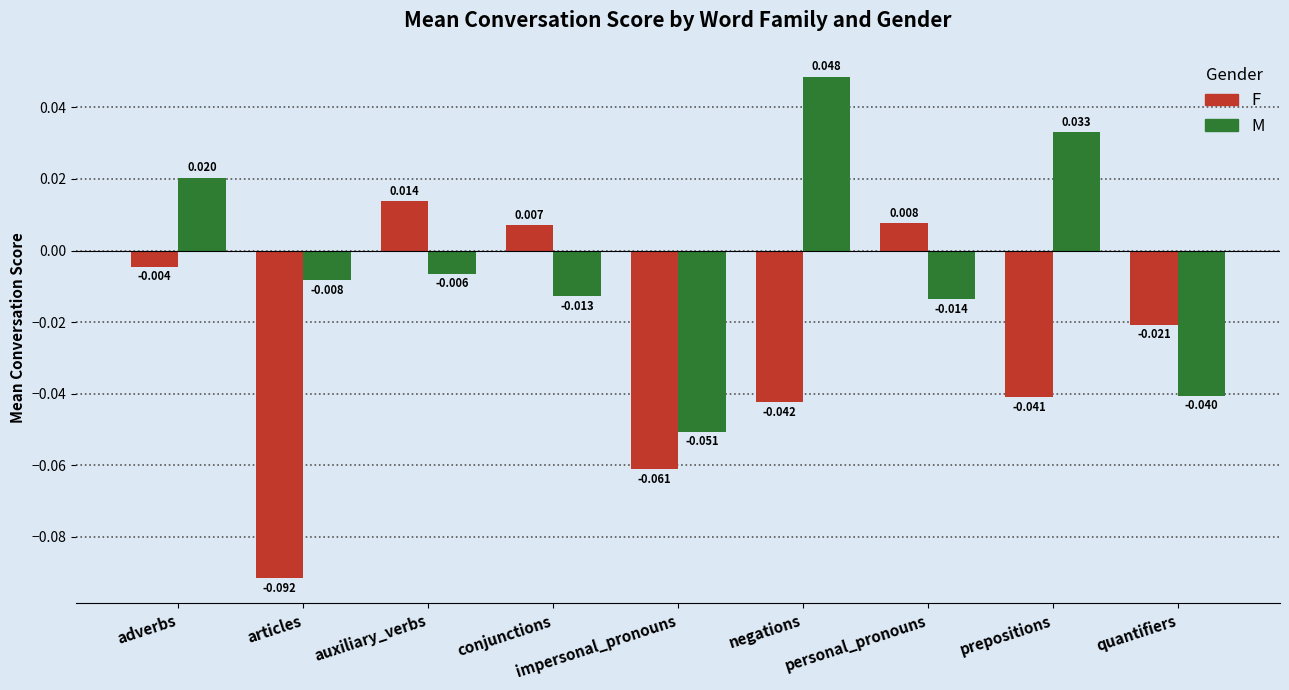

Which series has the largest total across all categories?

M